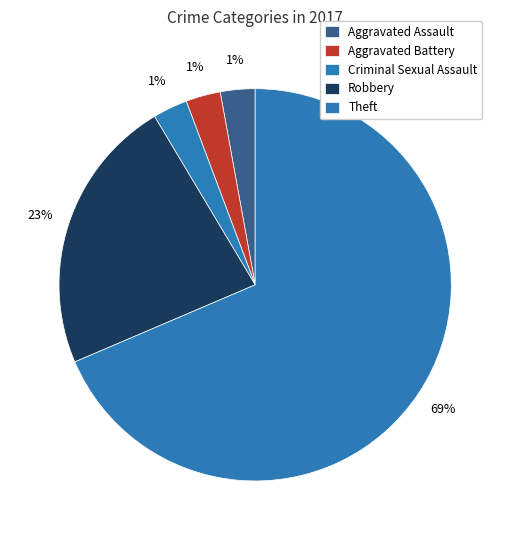

True or false: Aggravated Battery accounts for 9% of the total.

False